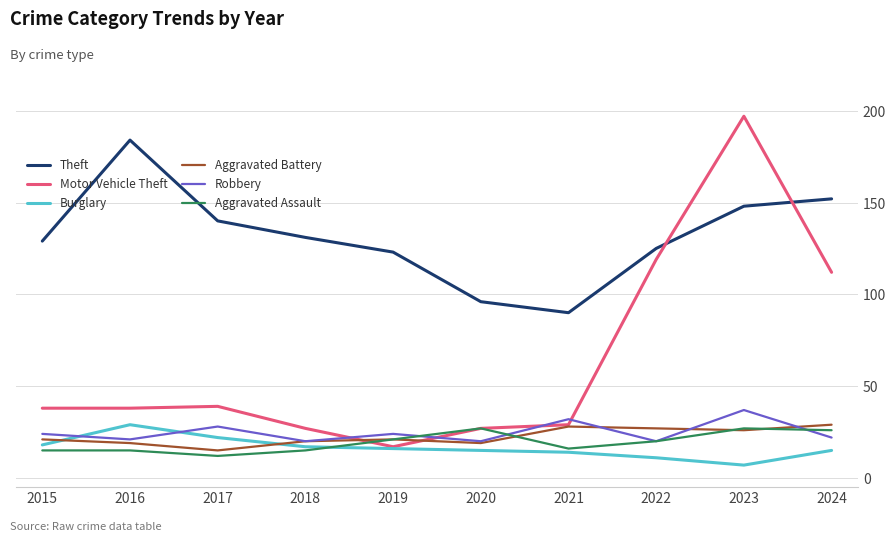

The value of Theft at 2017 is 249. True or false?

False